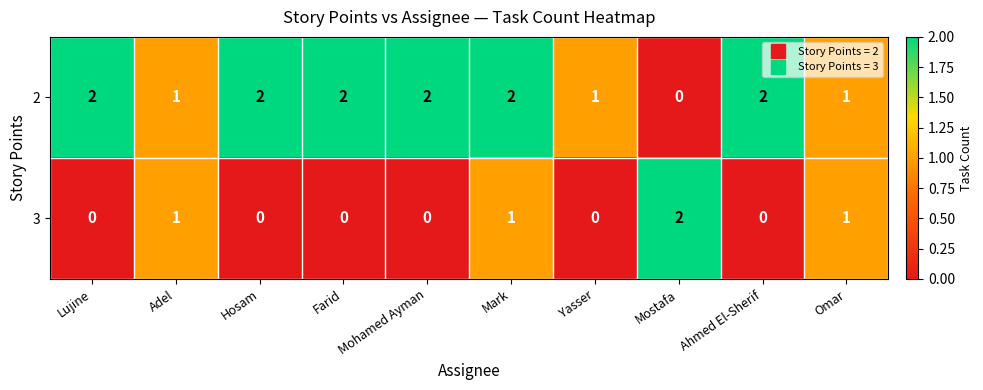

Is it true that 3 equals 0 at Yasser?

True